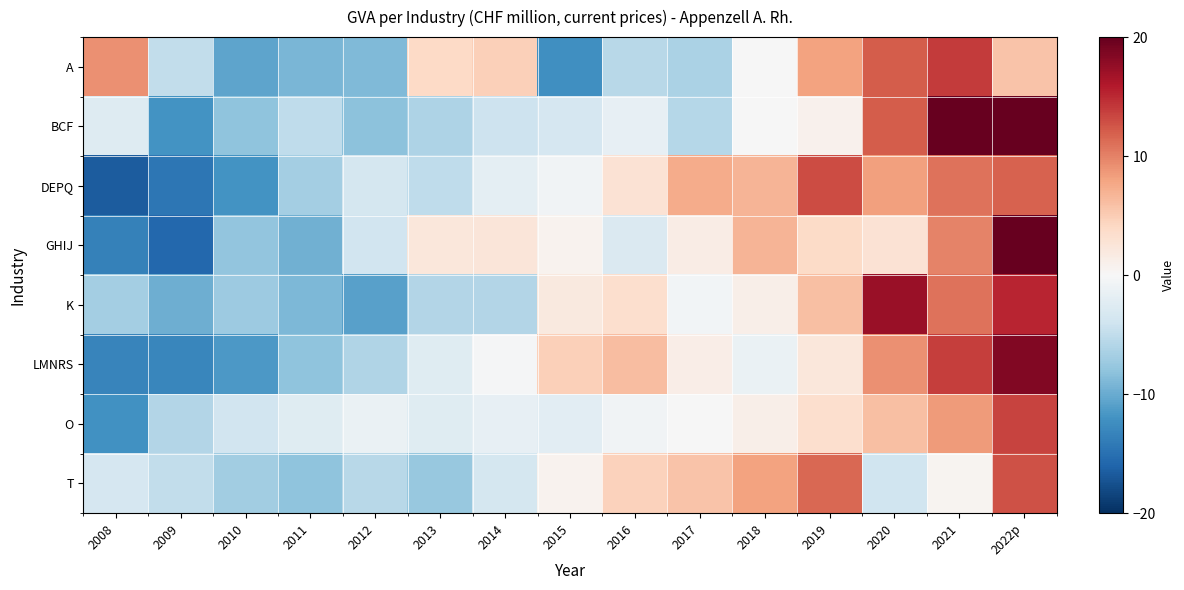

What is the maximum value shown in the chart?

23.0